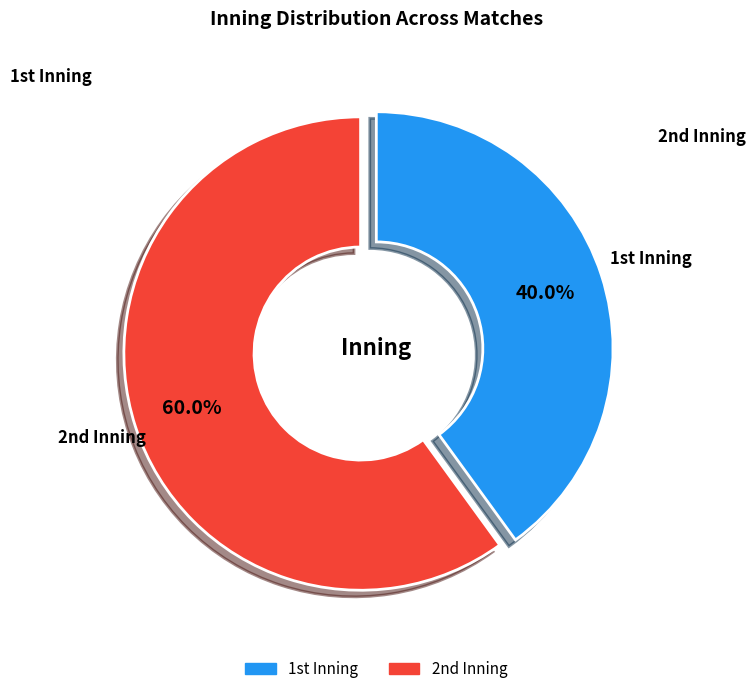

Does any single category account for the majority?

Yes